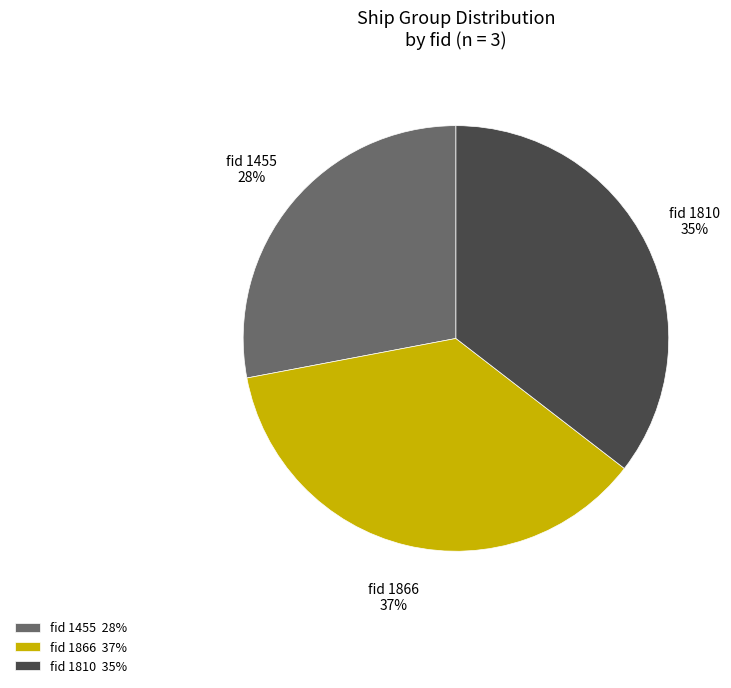

Do fid 1866 and fid 1810 together represent more than half of the pie?

Yes